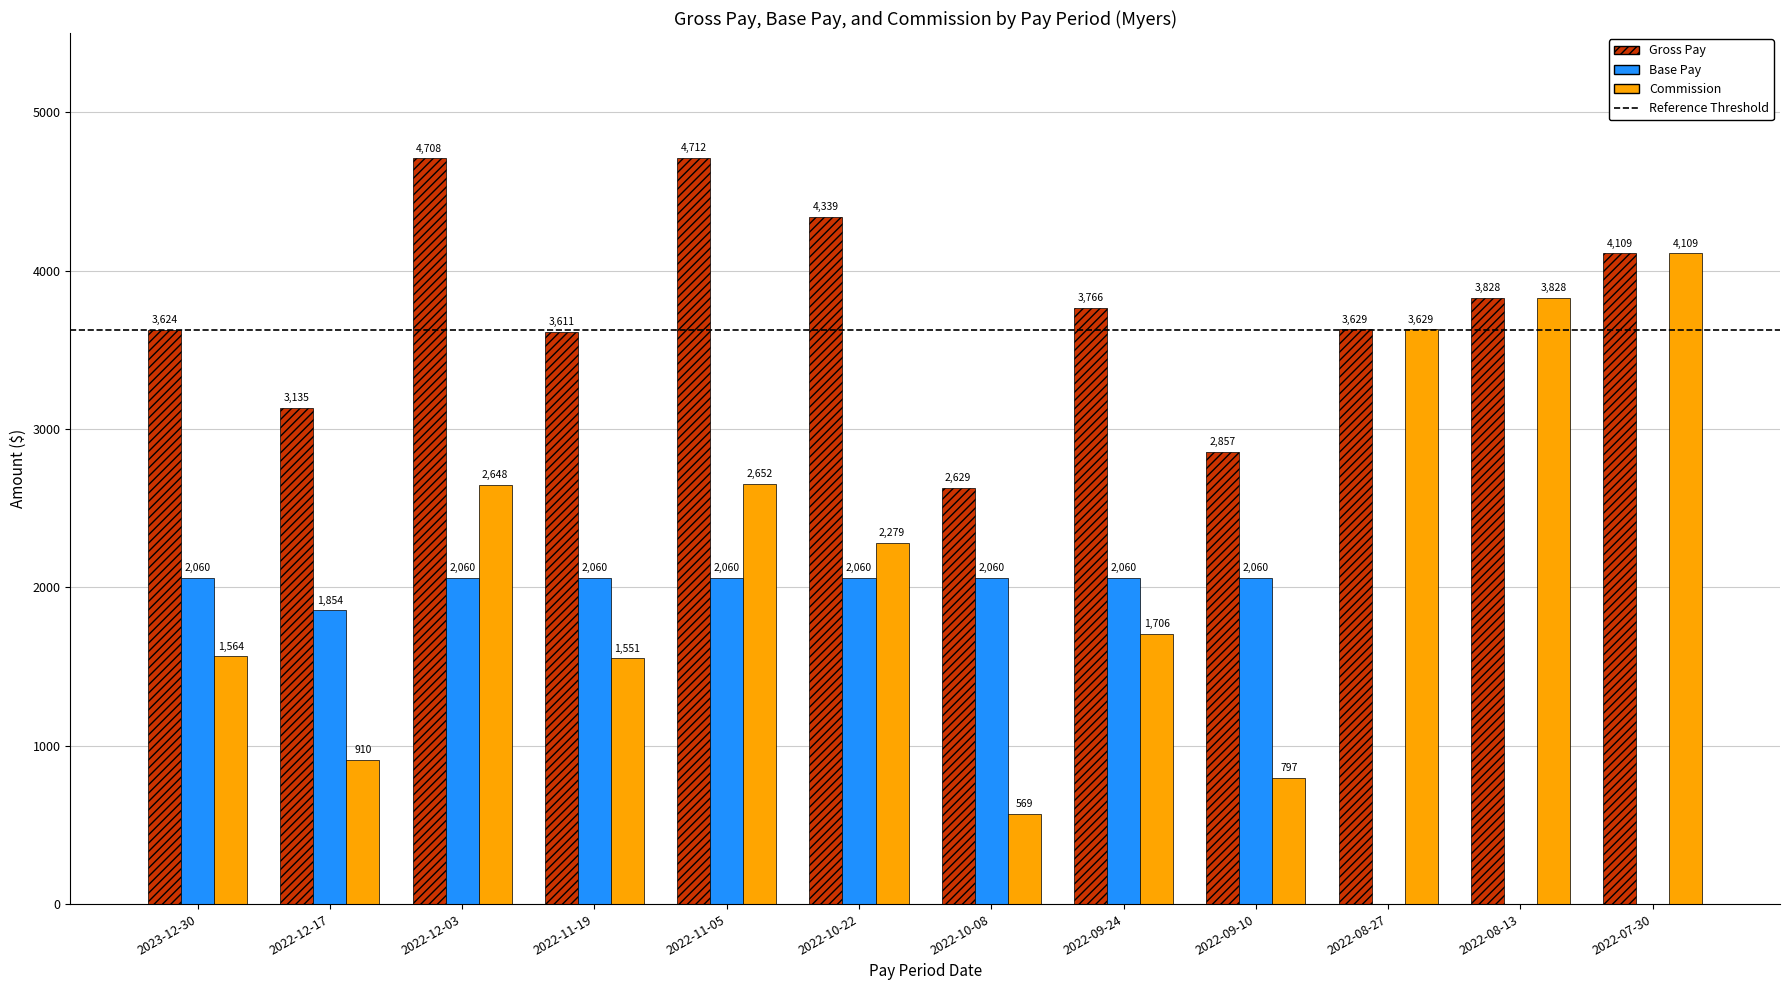

Is it true that Base Pay equals -1014.1 at 2022-08-27?

False